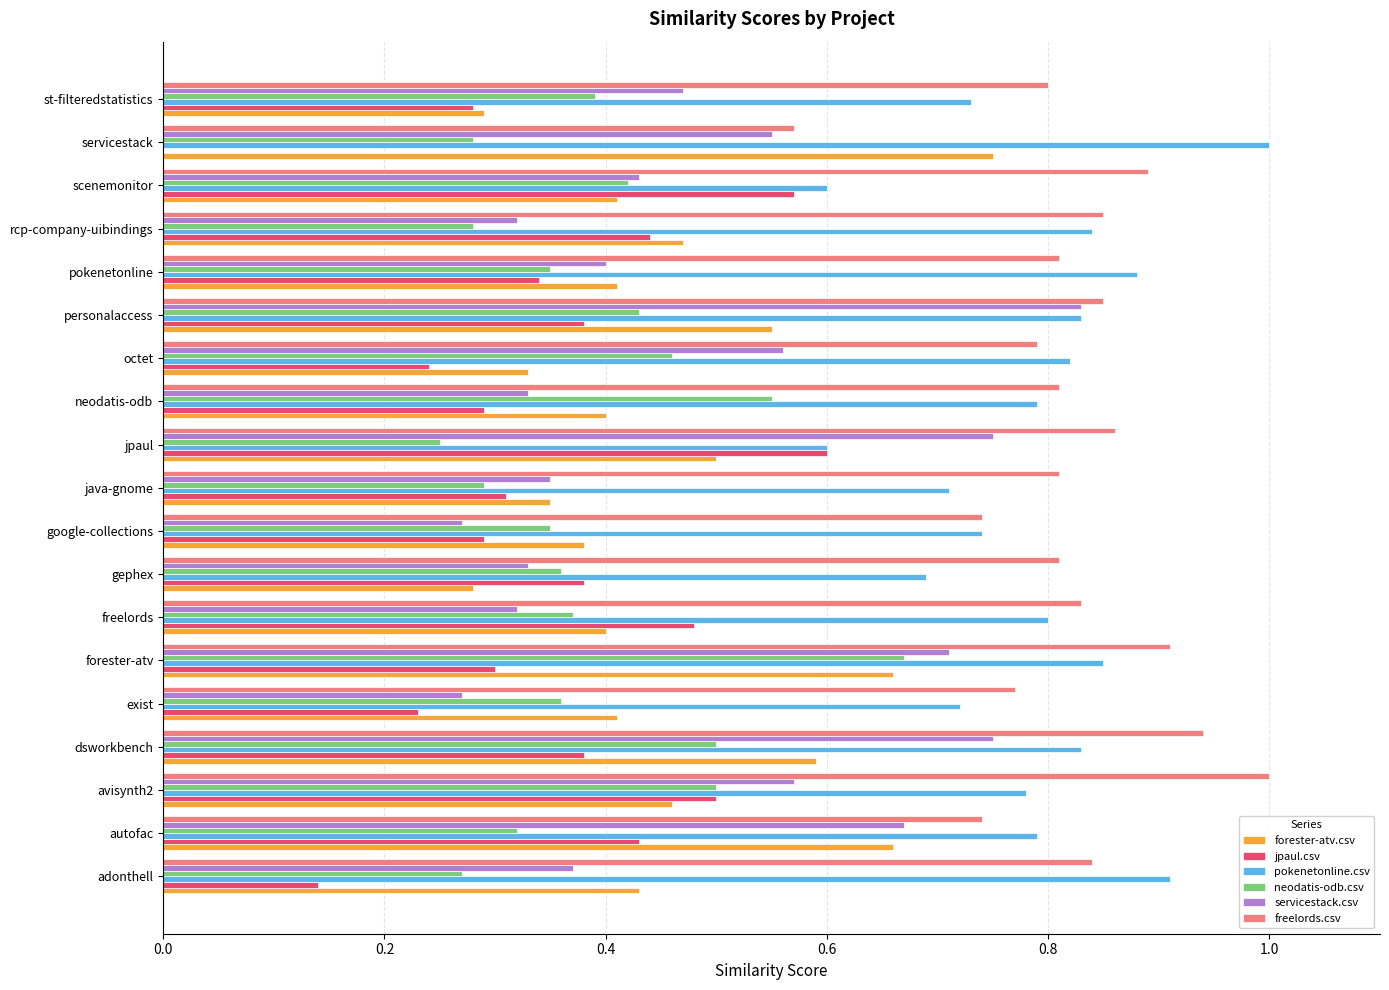

Which category has the highest value in the servicestack.csv series?

personalaccess